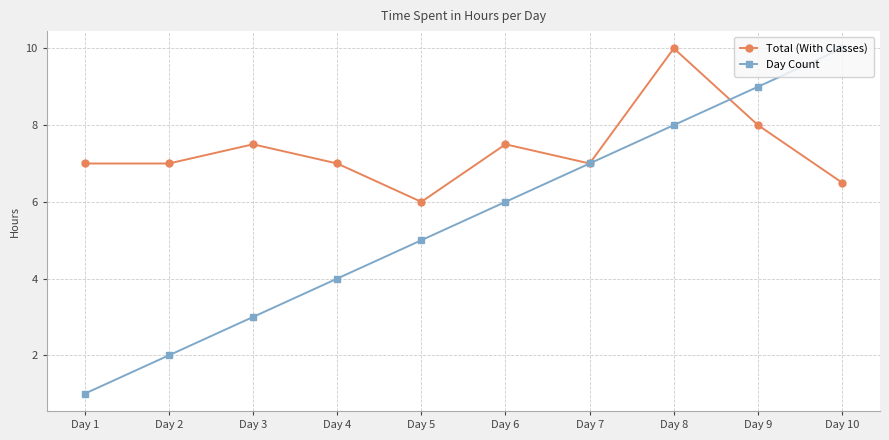

True or false: Total (With Classes) has more than 0 points higher than both neighbors.

True